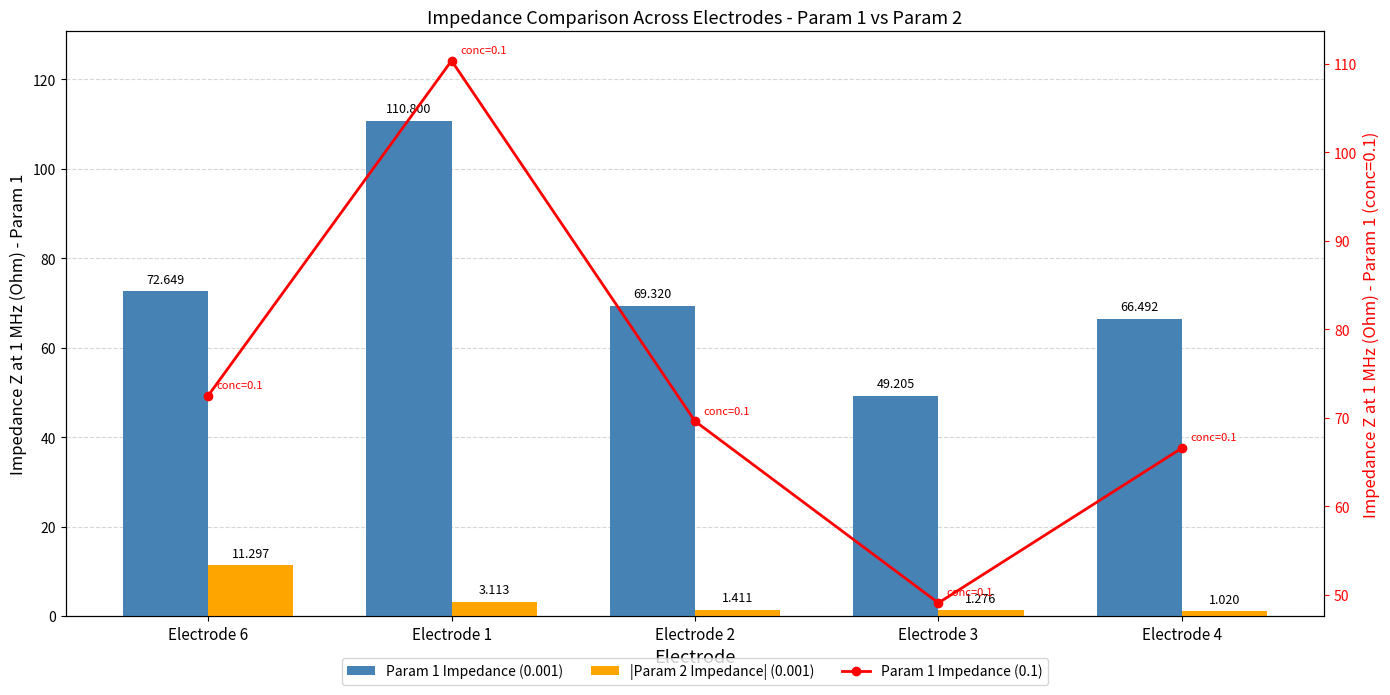

Are the bars horizontal?

No